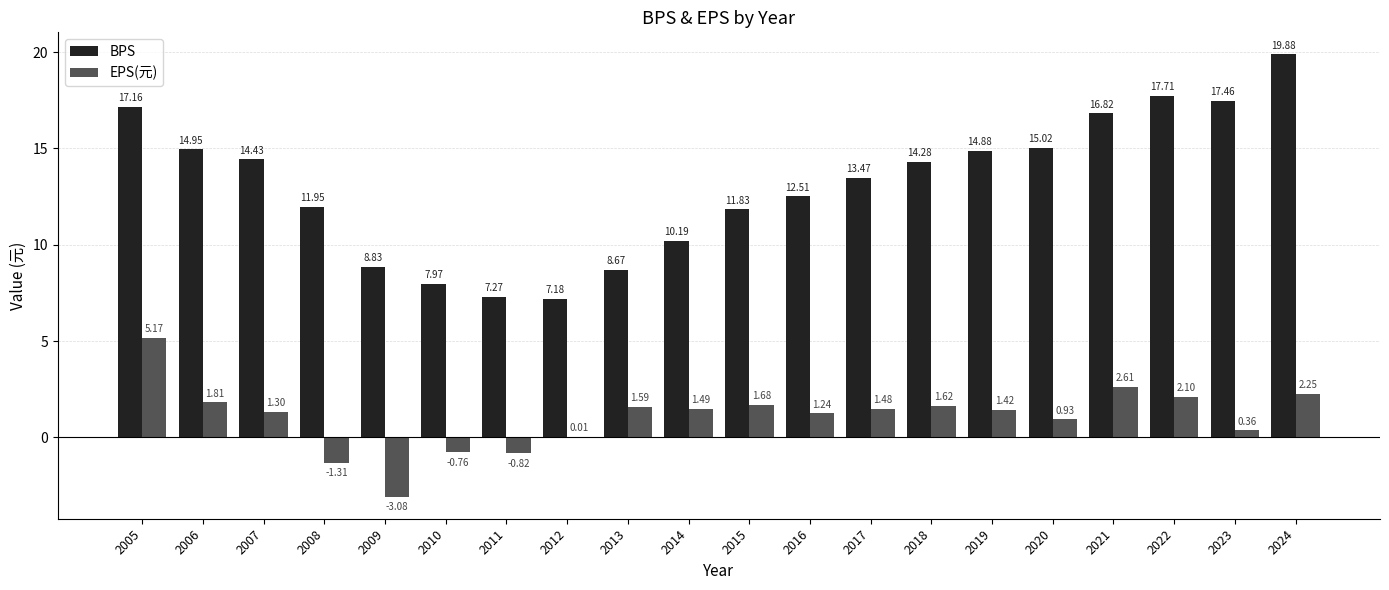

What is the sum of all EPS(元) values?

21.1